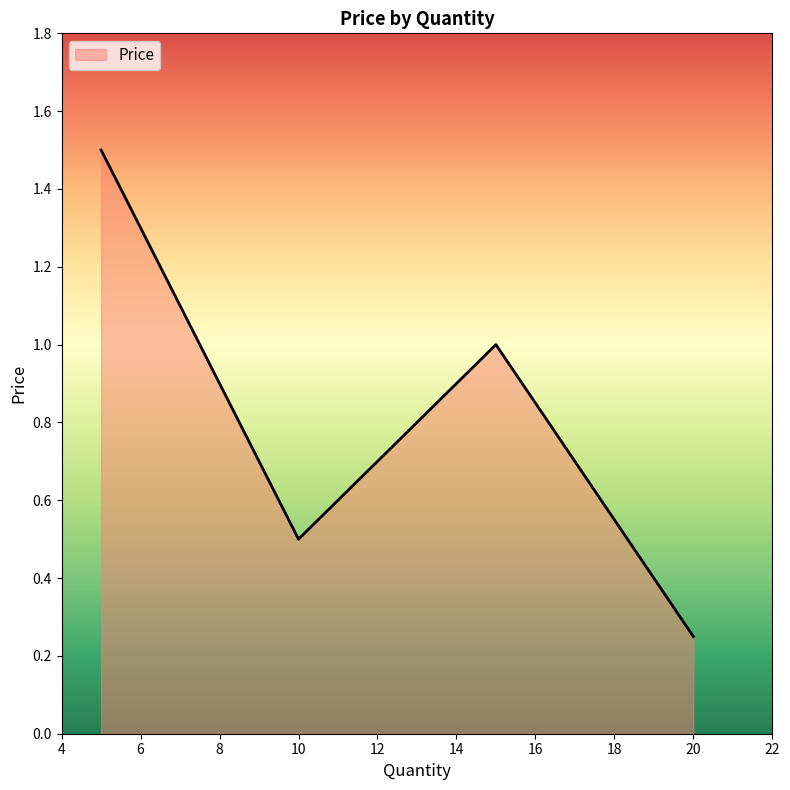

True or false: there are more than 2 points higher than both neighbors.

False